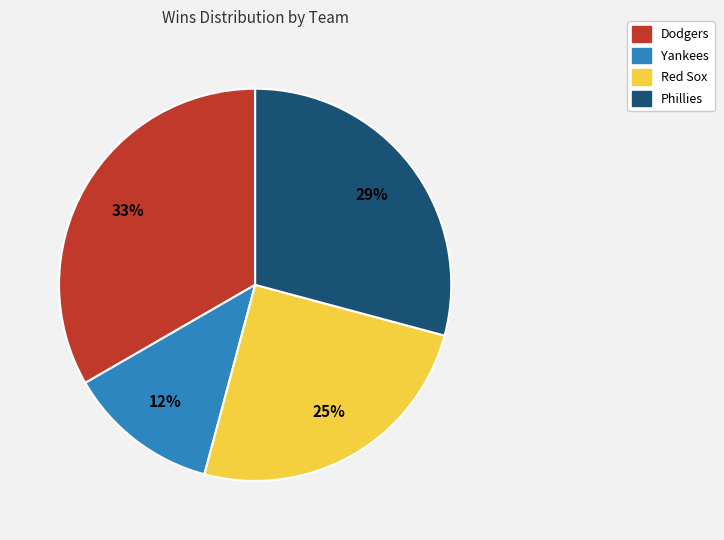

Between Red Sox and Yankees, which is larger?

Red Sox